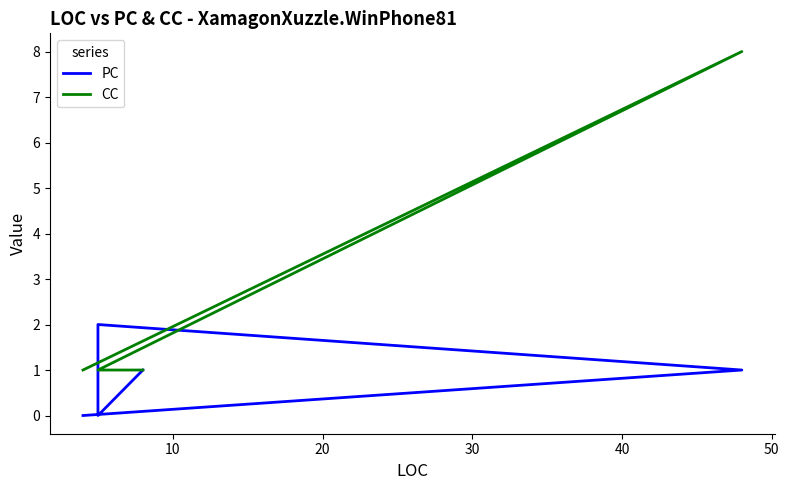

Is the value of CC at 20 greater than the value of PC at 0?

Yes